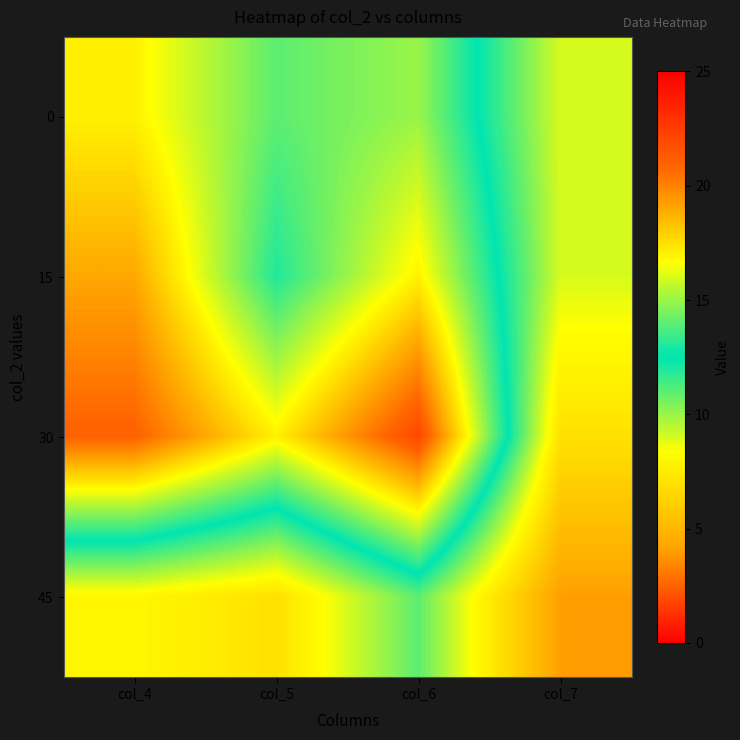

Rank the series at col_6 from highest to lowest value.

30, 15, 0, 45